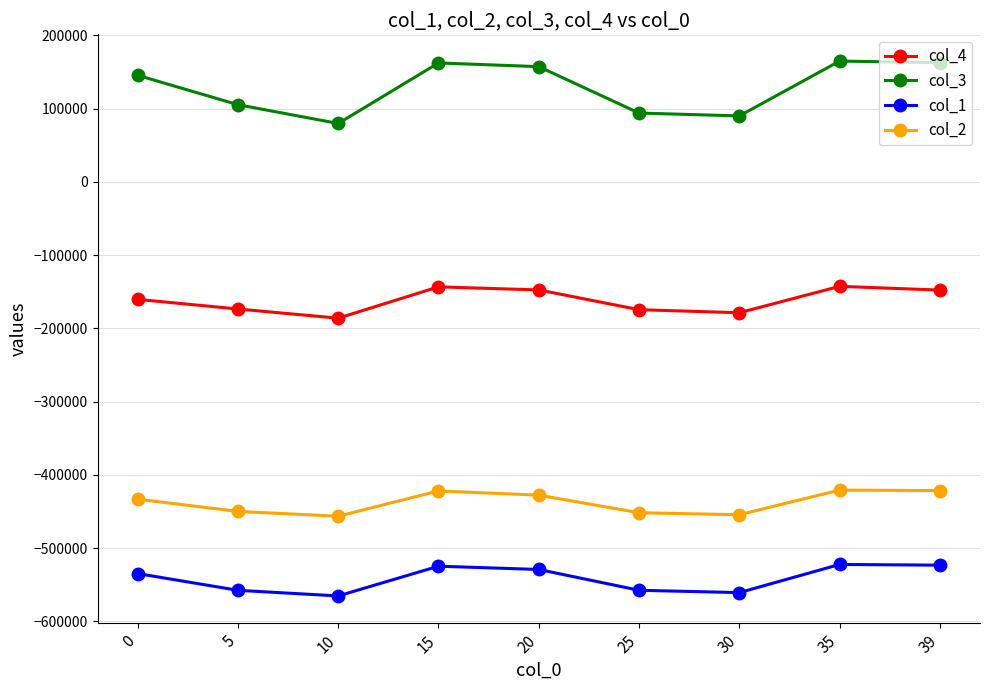

What is the difference between the col_4 values at 15 and 10?

42768